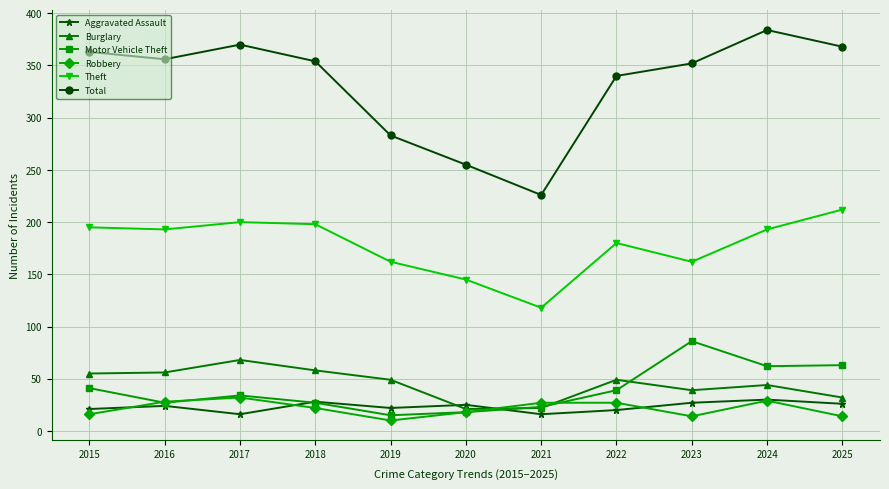

Between which two adjacent categories do Burglary and Aggravated Assault first intersect?

2019 and 2020